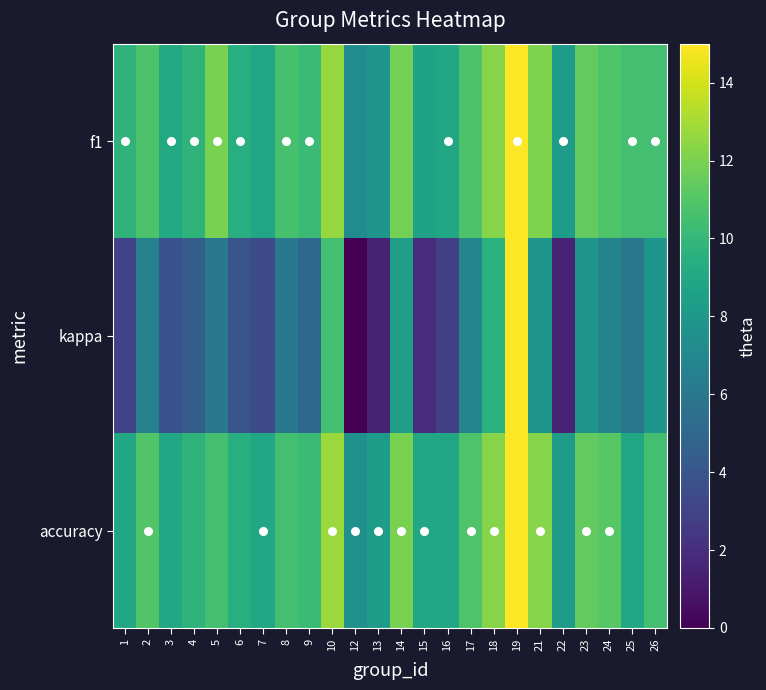

What is the maximum value shown in the chart?

15.0